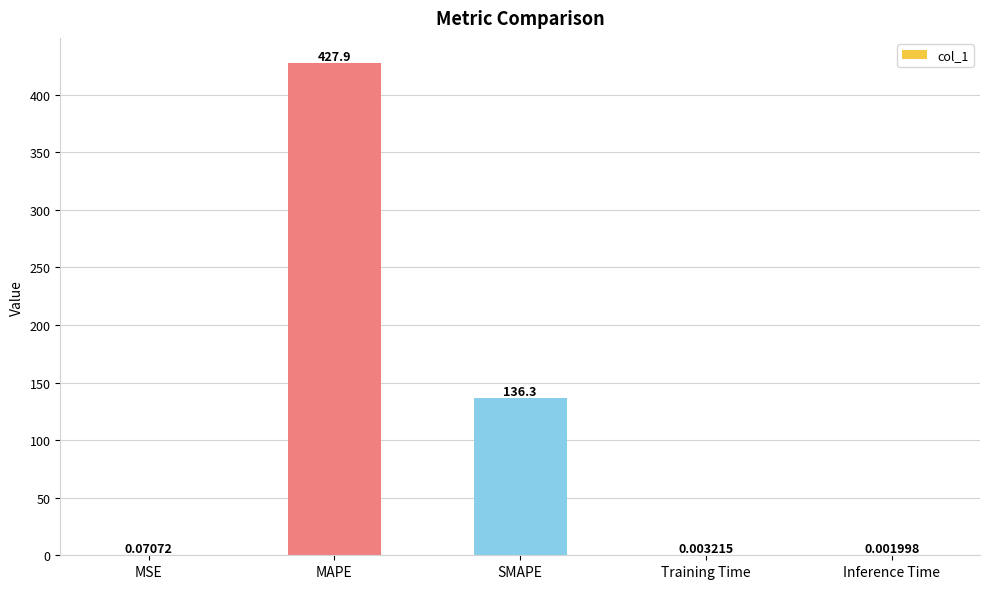

Which category has the highest value across all series?

MAPE